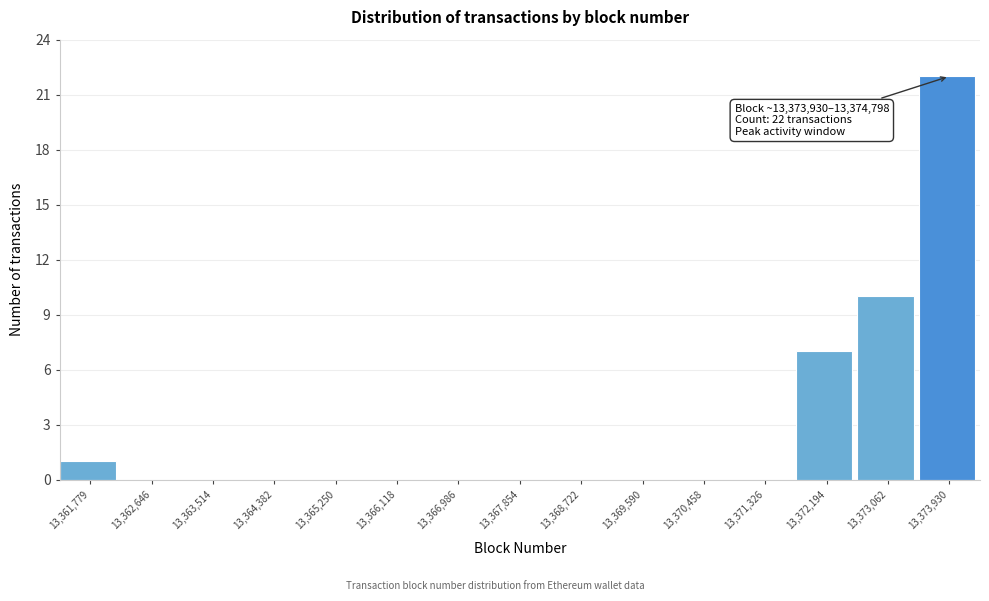

Reading left to right, what are all the values shown in this chart?

13,361,779=1	13,362,646=0	13,363,514=0	13,364,382=0	13,365,250=0	13,366,118=0	13,366,986=0	13,367,854=0	13,368,722=0	13,369,590=0	13,370,458=0	13,371,326=0	13,372,194=7	13,373,062=10	13,373,930=22